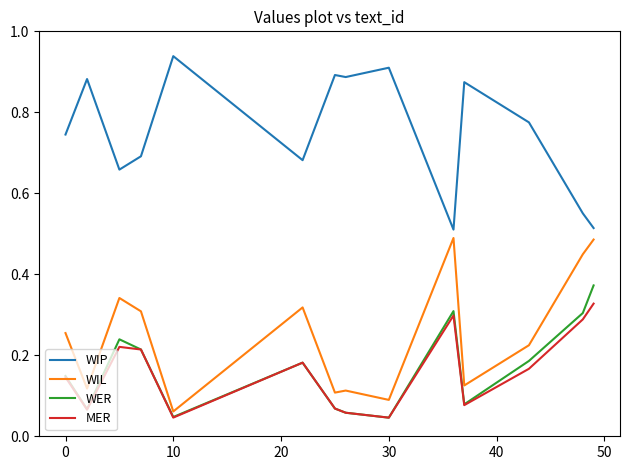

List the series in order of their peak value, highest first.

WIP, WIL, WER, MER